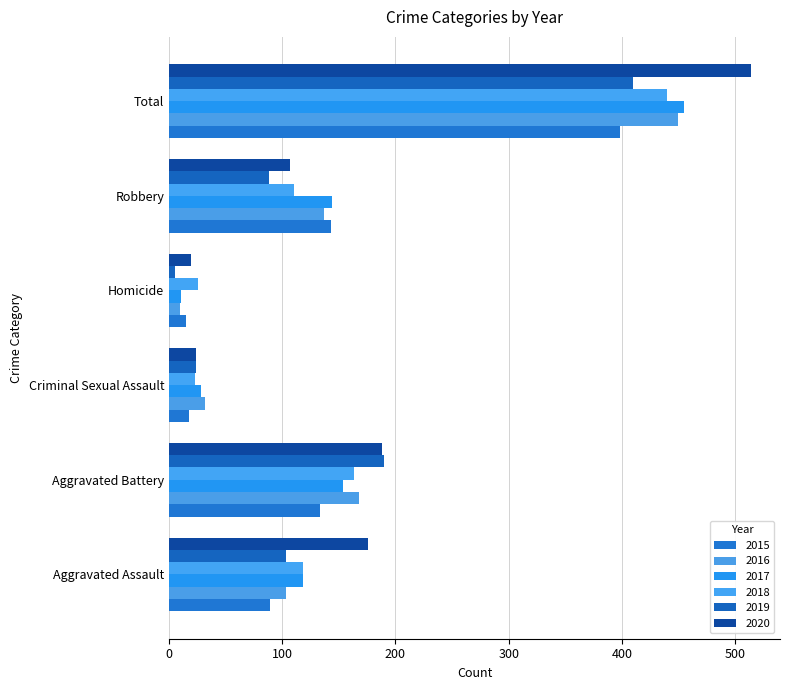

Which series changed the most between Aggravated Battery and Criminal Sexual Assault?

2019